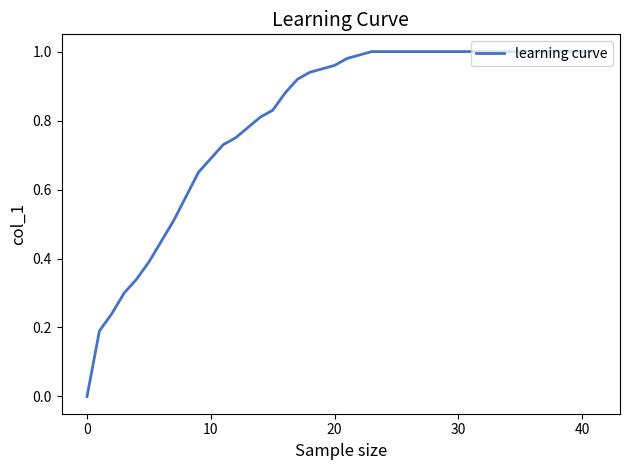

How many lines are shown in the chart?

1